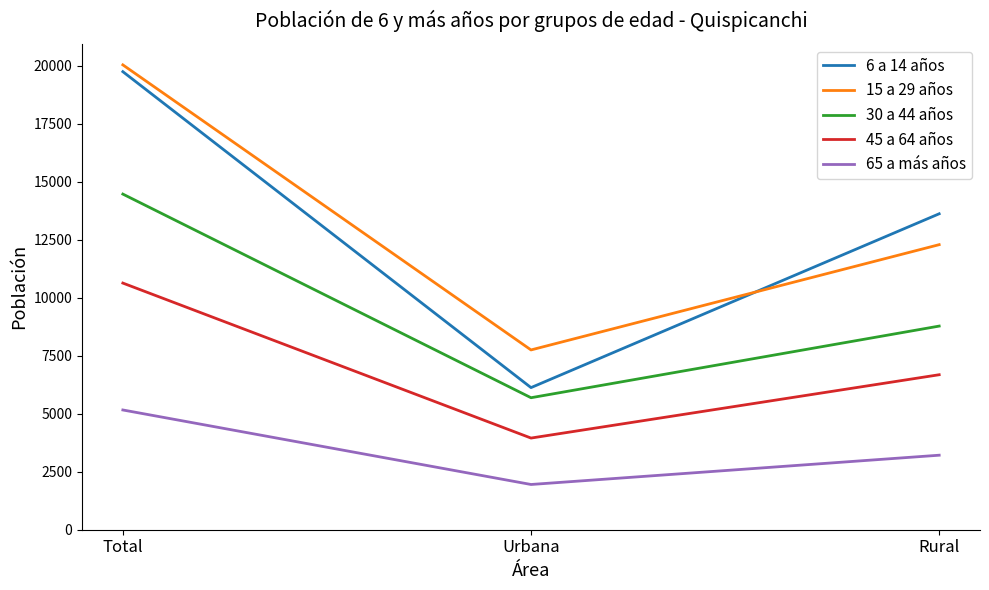

True or false: 65 a más años has a value of 5162 at Total.

True